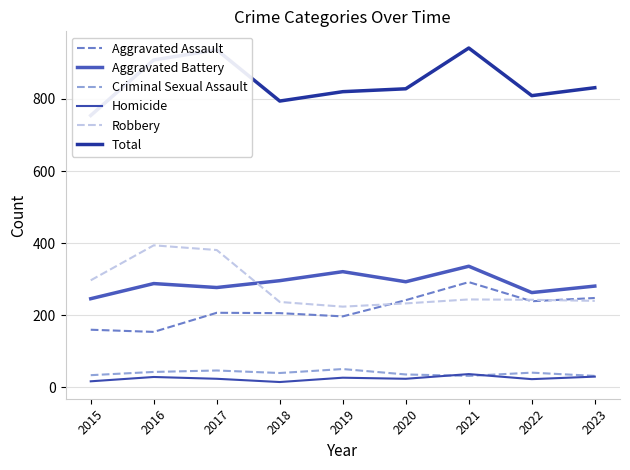

How many values in the Criminal Sexual Assault series exceed 40?

4